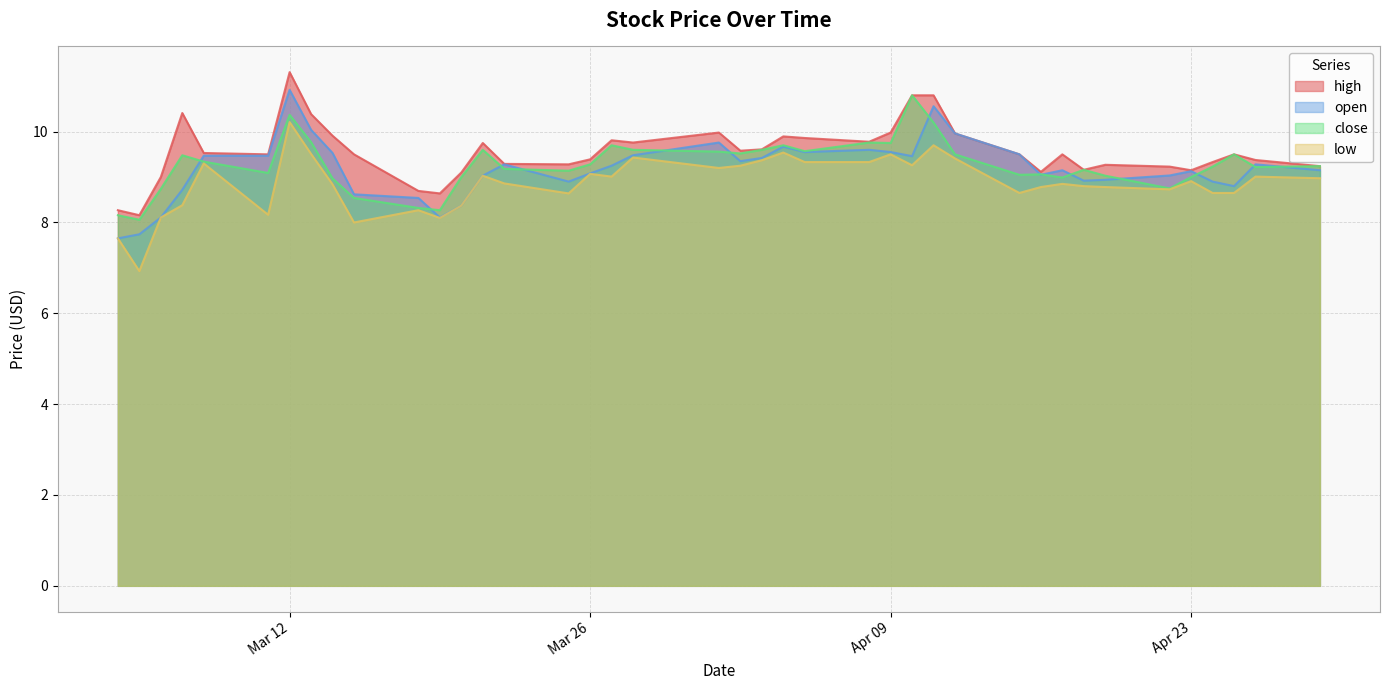

At which category is the sum across all series the highest?

Mar 12